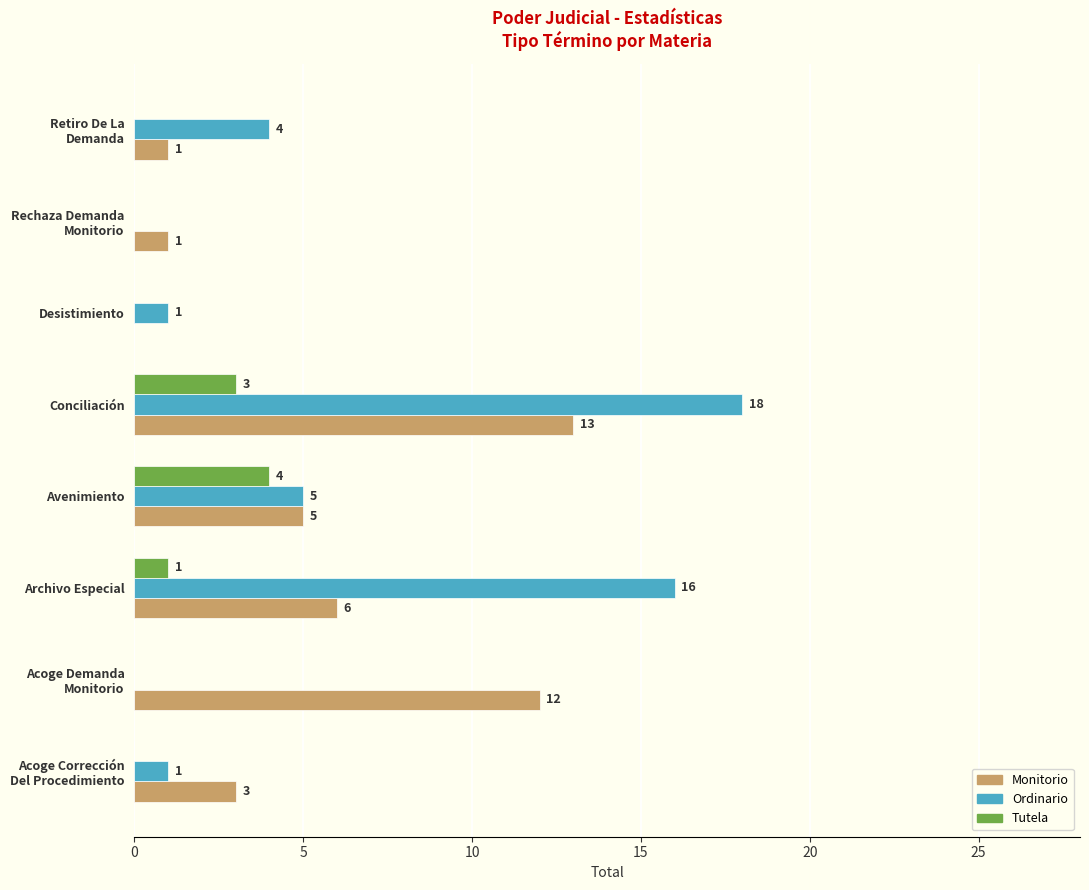

What is the sum of all Ordinario values?

45